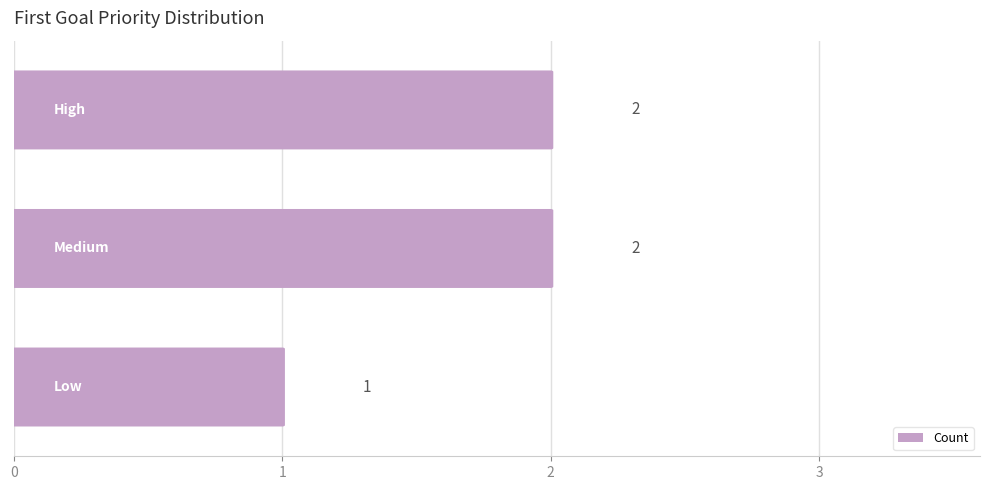

Reading top to bottom, list all the values displayed in this chart.

2	2	1